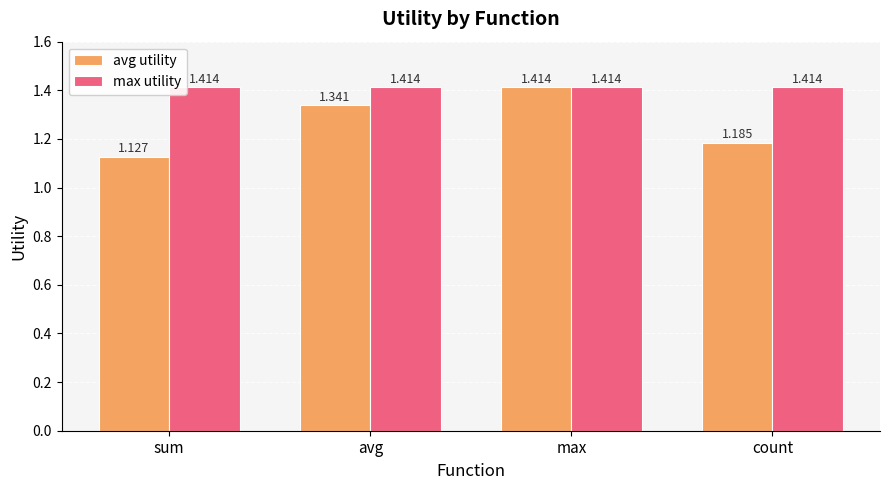

At which category does the chart reach its minimum across all series?

sum